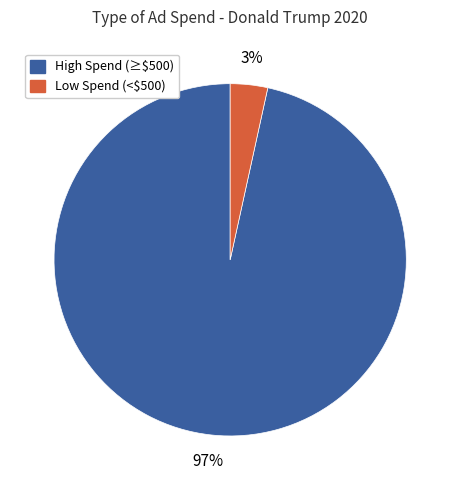

Is there a majority slice in this chart?

Yes